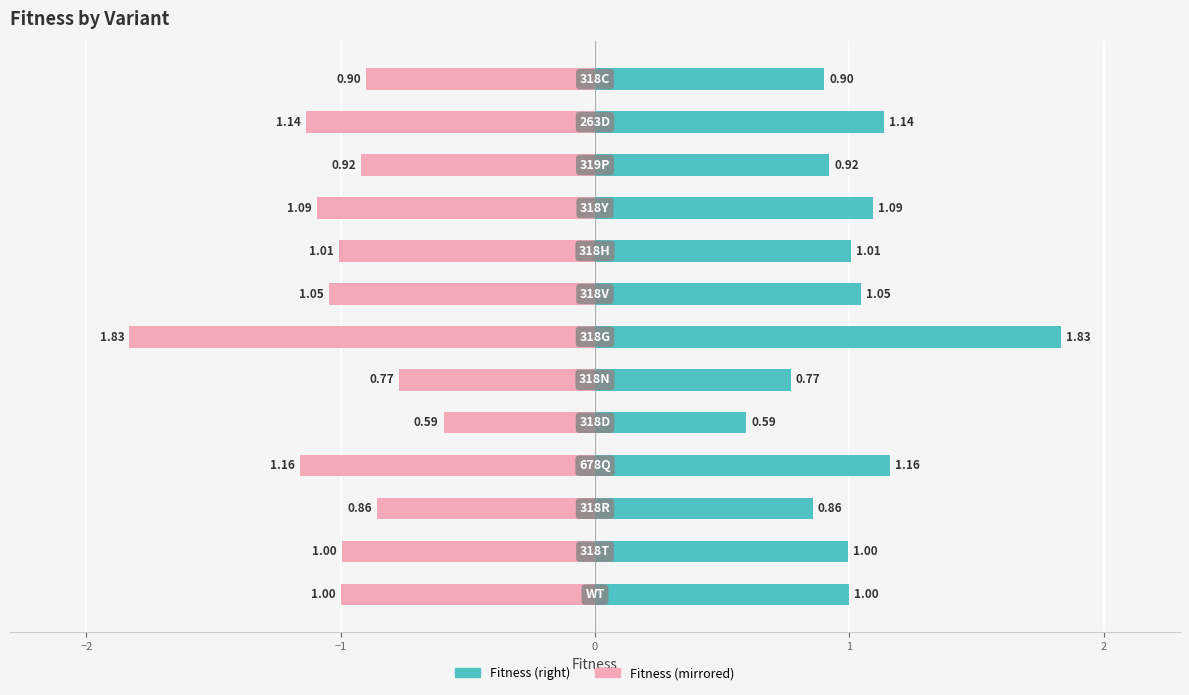

What is the smallest value displayed?

0.6